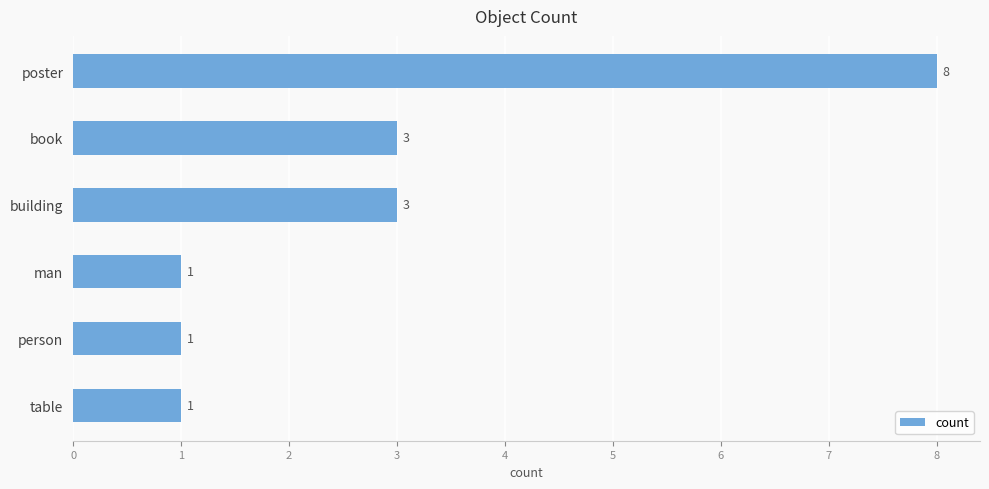

The value at building is 5. True or false?

False